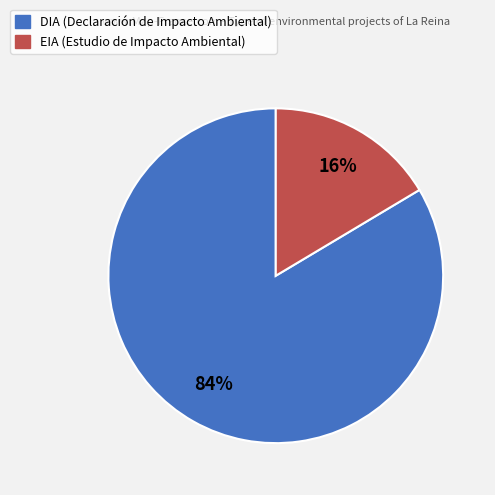

How many slices are in this pie chart?

2